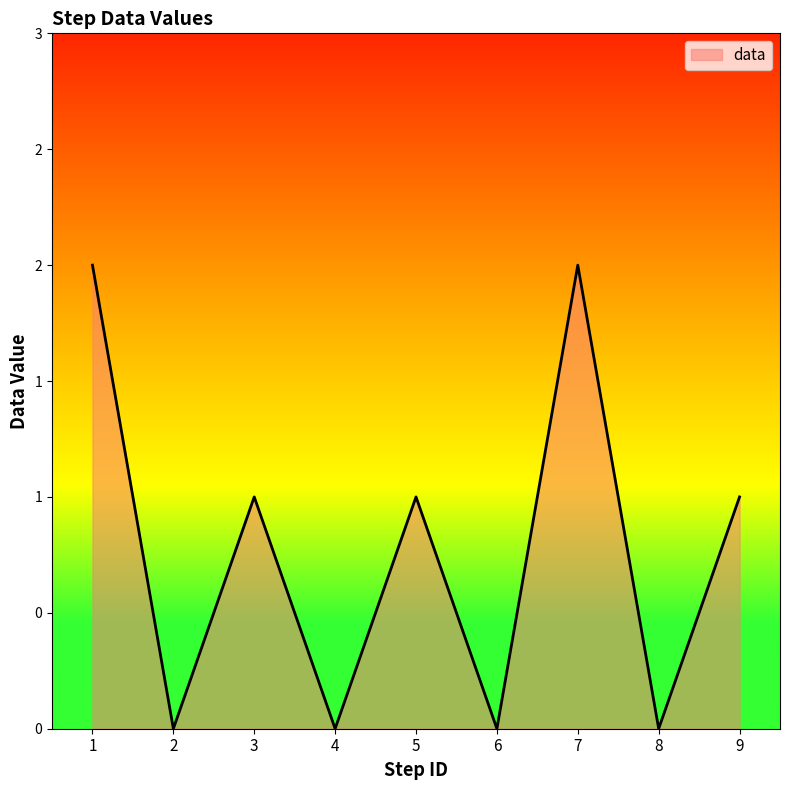

Where is the first local maximum?

3